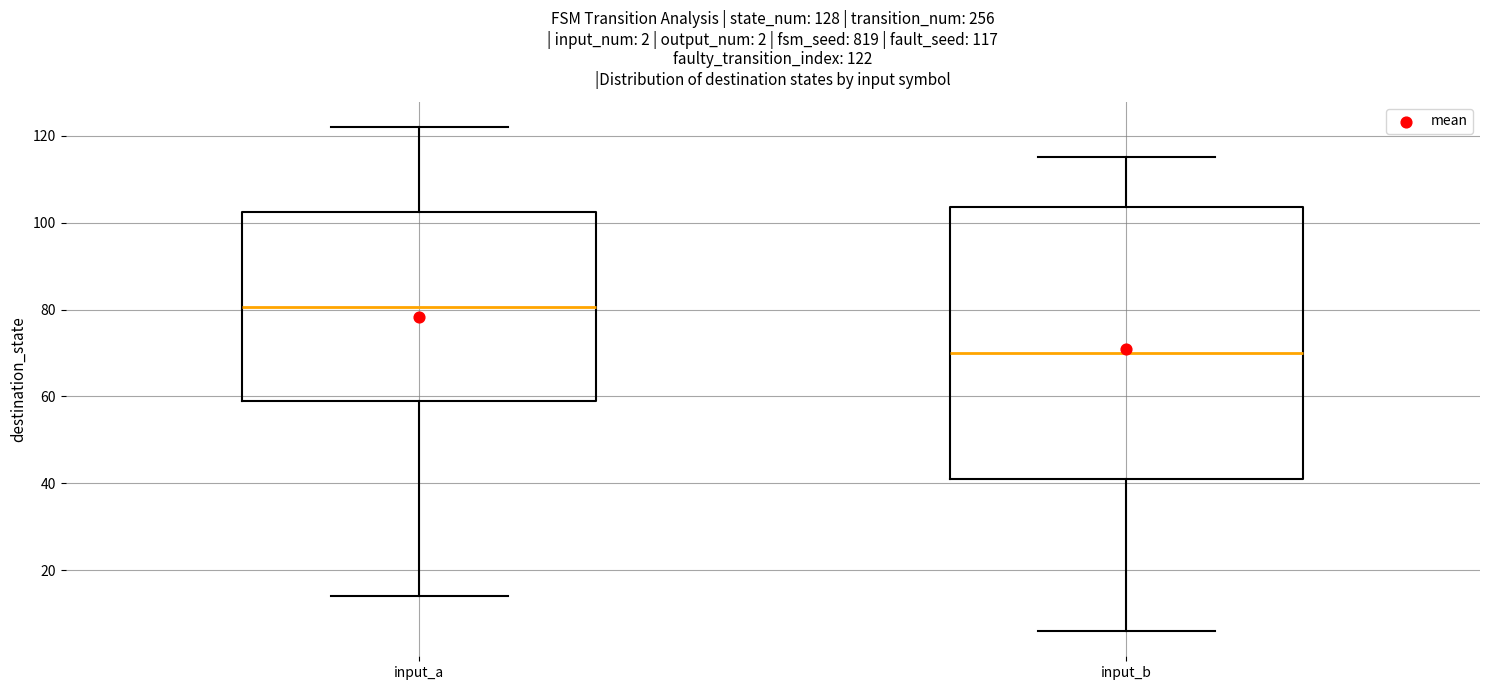

Which box is the tallest, from its lower edge to its upper edge?

input_b